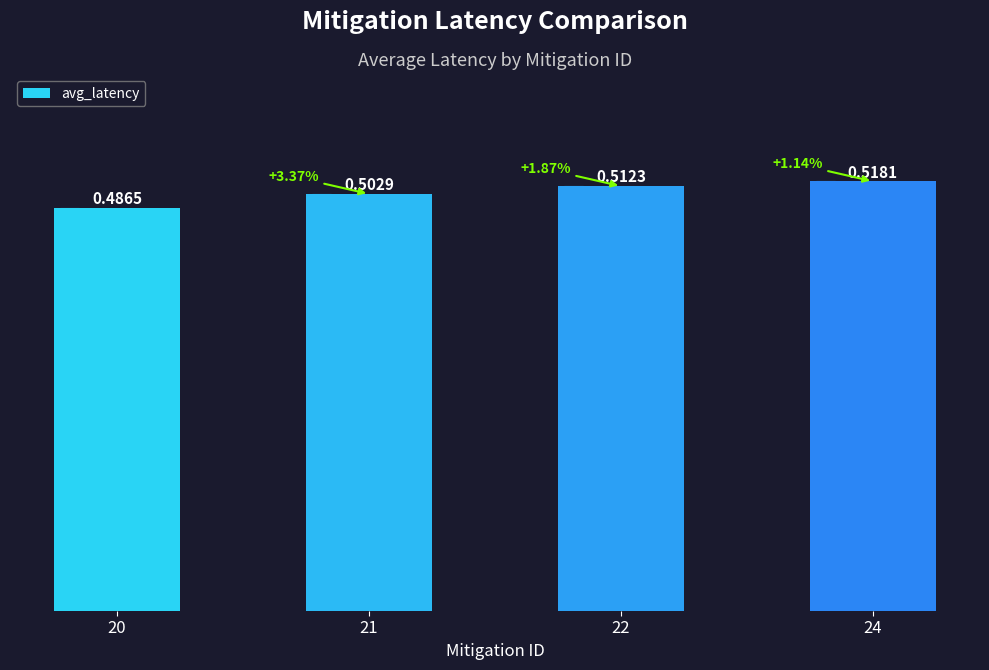

Between 24 and 21, which is larger?

24